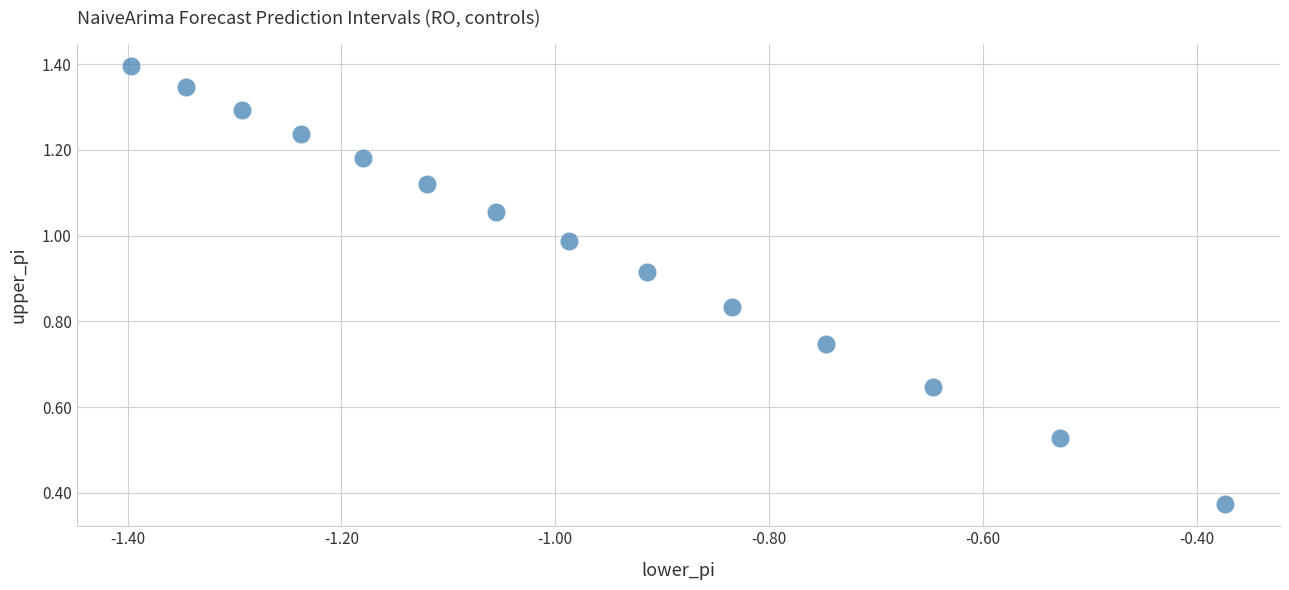

How many points are shown in the scatter plot?

14